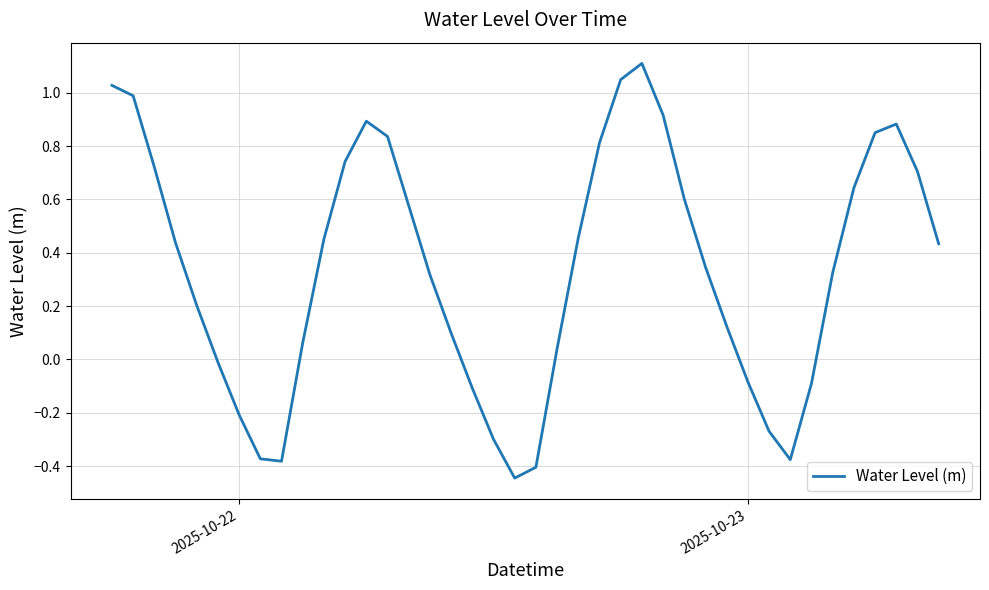

Does the chart have visible grid lines?

Yes